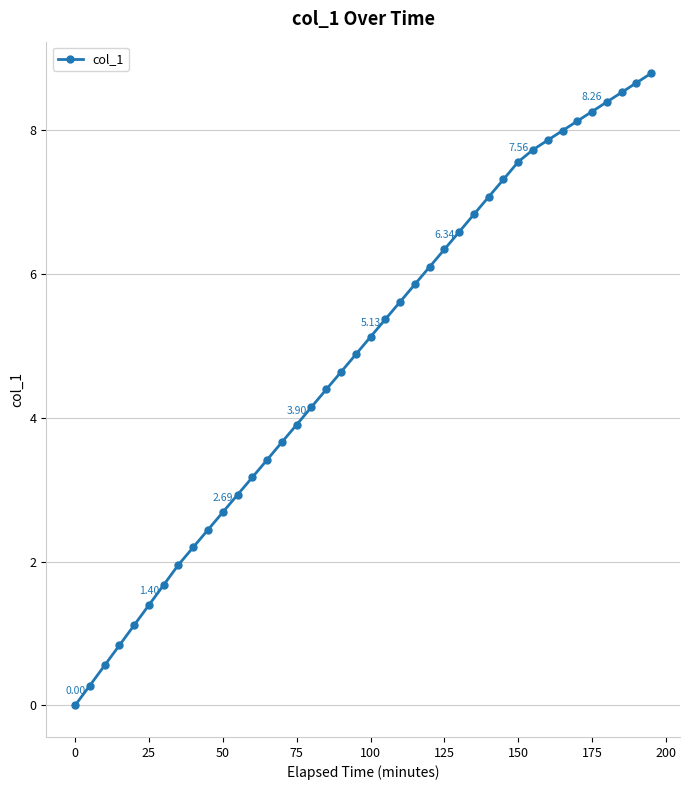

What is the value of the 39th point from the left?

8.7